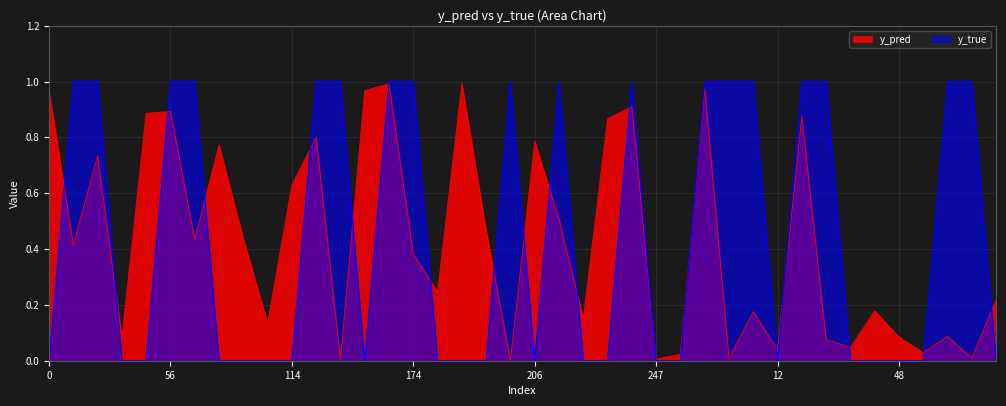

What is the sum of all y_true values?

18.0